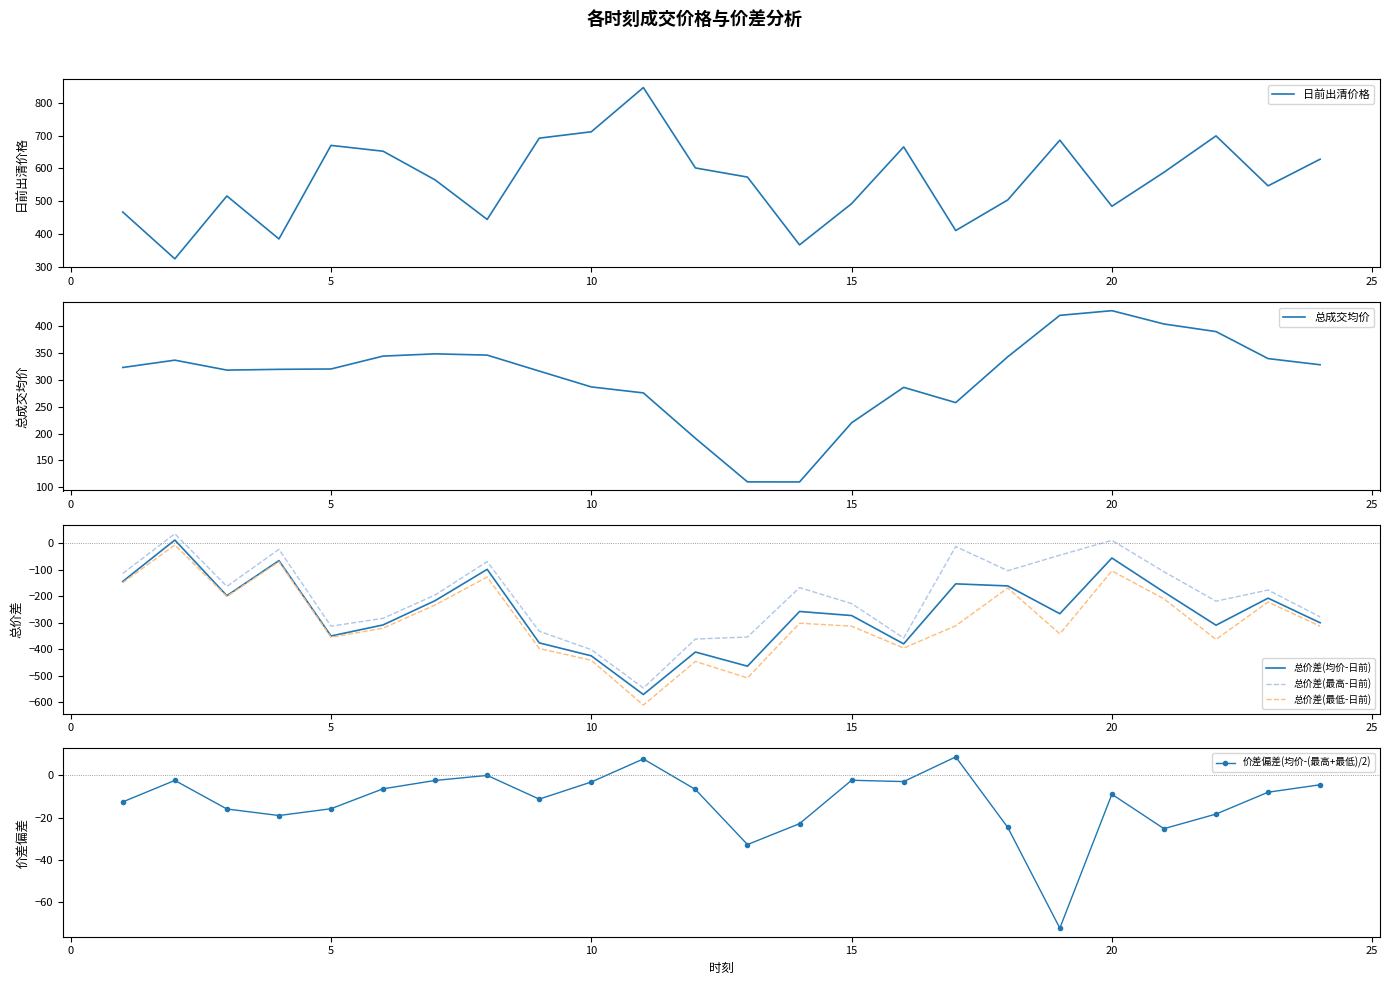

List the series in order of their peak value, lowest first.

总价差(最低-日前), 价差偏差(均价-(最高+最低)/2), 总价差(均价-日前), 总价差(最高-日前), 总成交均价, 日前出清价格